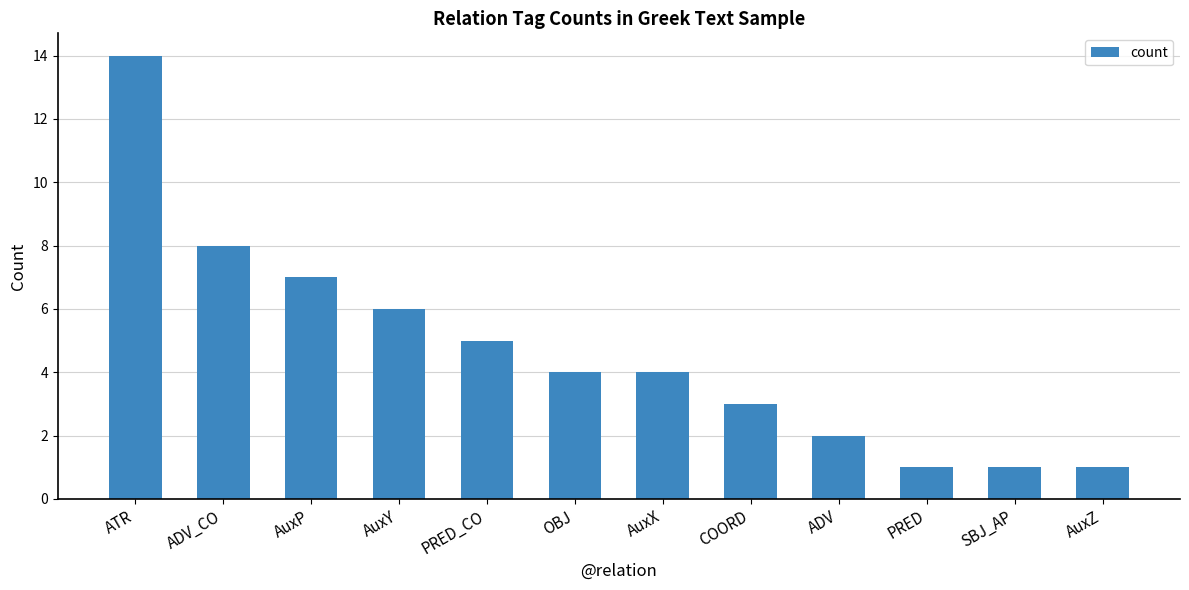

What is the difference between the maximum and second lowest values?

13